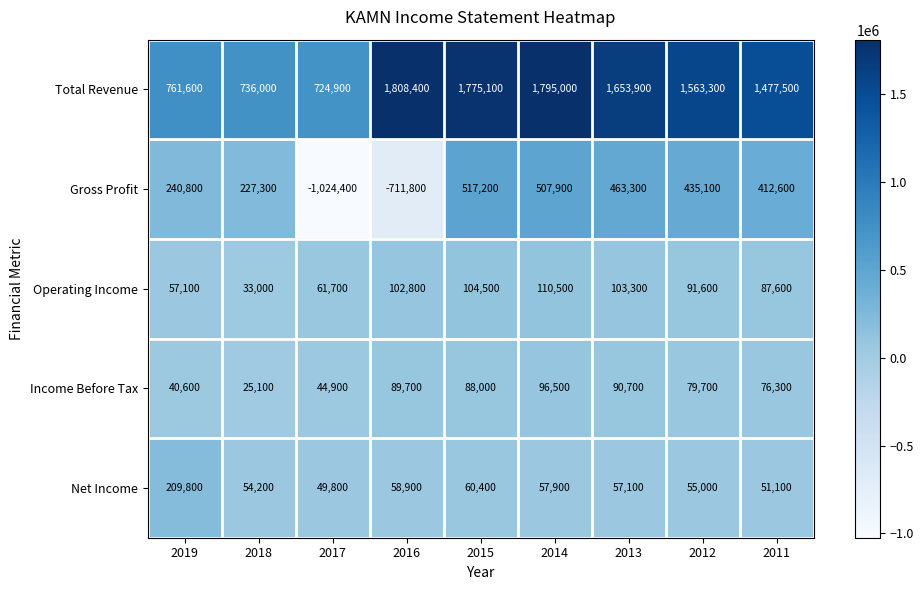

At which label does Operating Income reach its peak?

2014